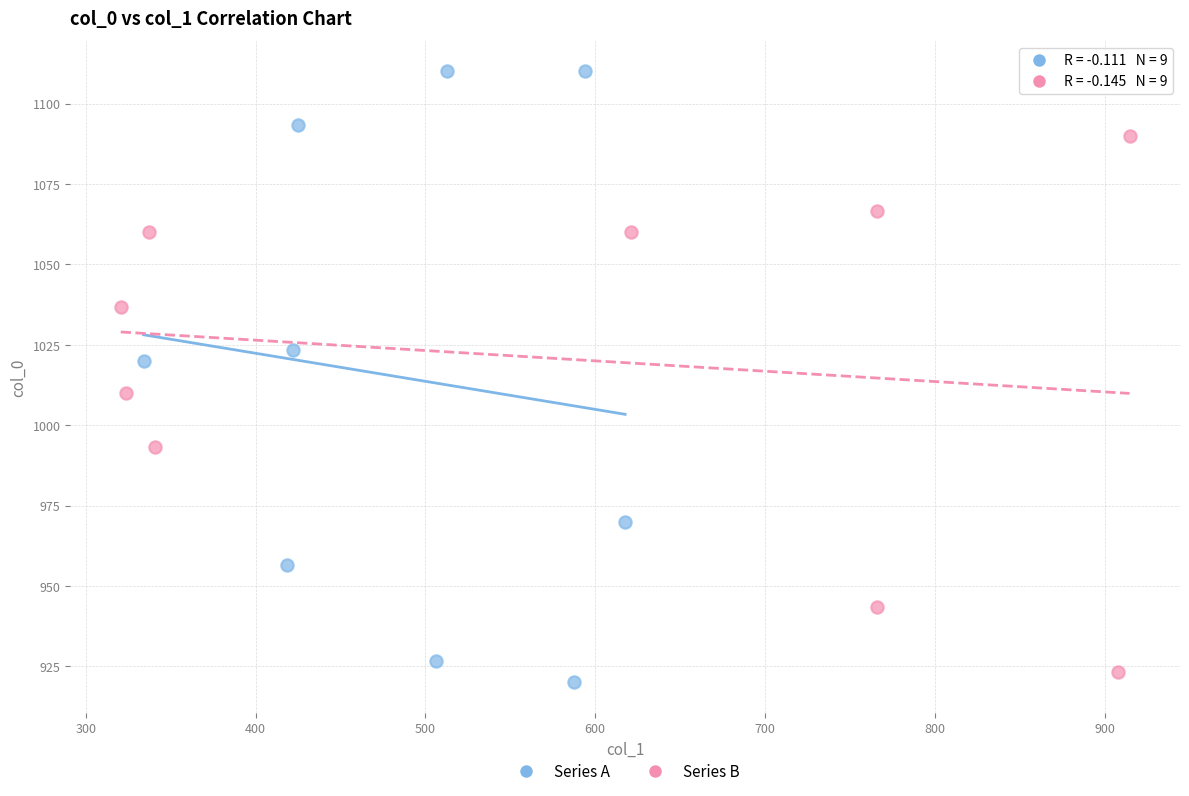

Which series has the widest spread of Y values?

Series A